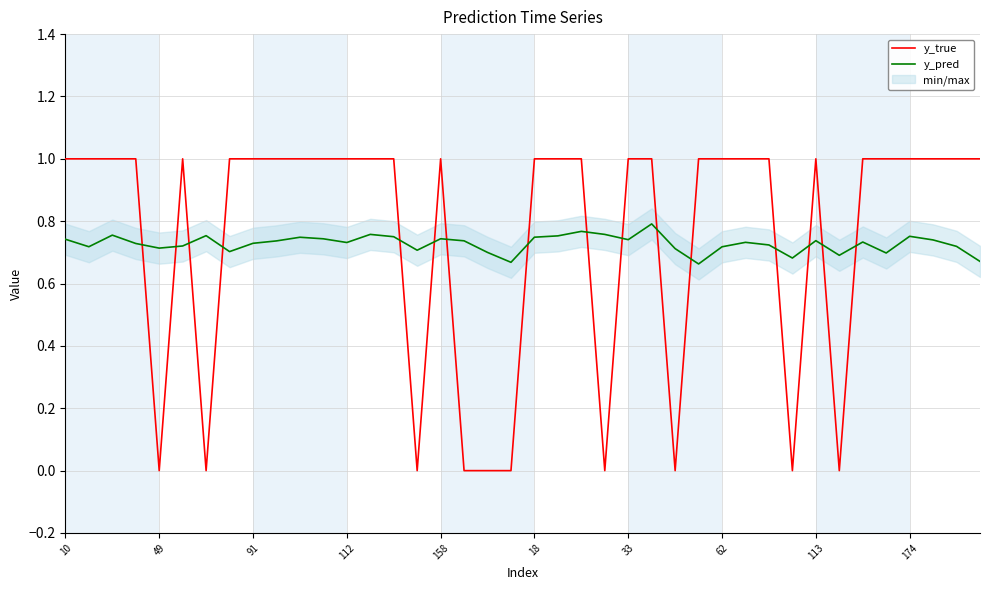

Where is y_pred nearest to the value 0?

27